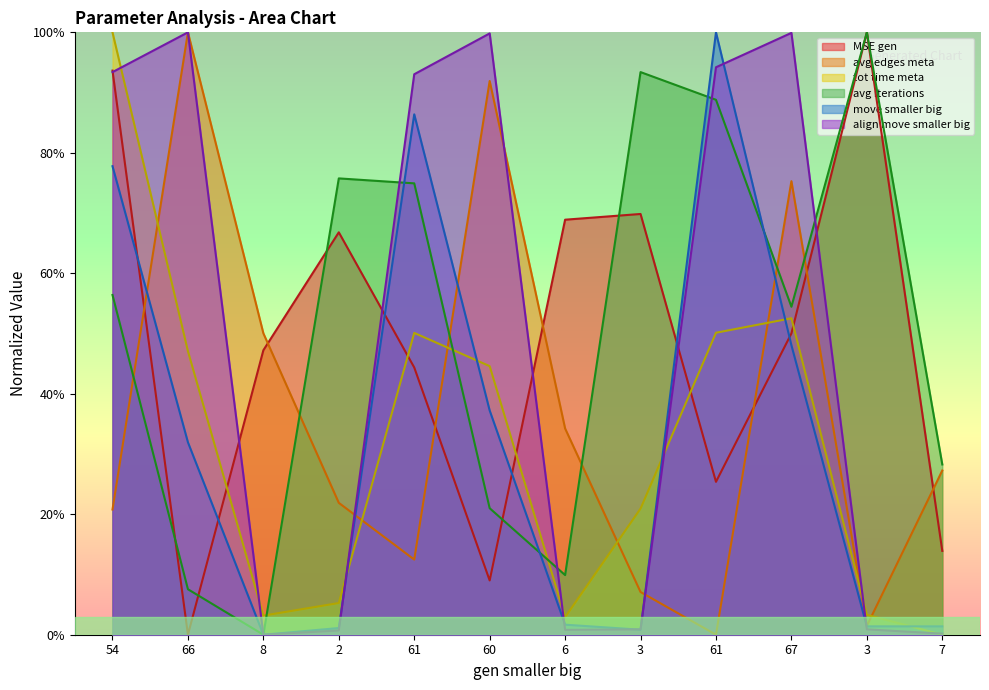

Reading right to left, what are all the values shown in this chart?

MSE gen: 13.9	100.0	50.0	25.4	69.8	68.9	9.0	44.4	66.8	47.2	0.0	93.7
avg edges meta: 27.3	1.5	75.3	0.0	7.1	34.2	91.9	12.5	21.9	50.0	100.0	20.8
tot time meta: 0.0	3.3	52.5	50.1	20.9	2.9	44.6	50.1	5.3	3.2	47.1	100.0
avg iterations: 28.3	100.0	54.4	88.8	93.4	9.9	21.0	74.9	75.8	0.0	7.6	56.4
move smaller big: 1.4	1.4	48.1	100.0	0.8	1.7	37.2	86.4	1.1	0.0	31.9	77.8
align move smaller big: 0.2	0.9	99.9	94.2	0.9	0.8	99.8	93.0	0.7	0.0	100.0	93.4